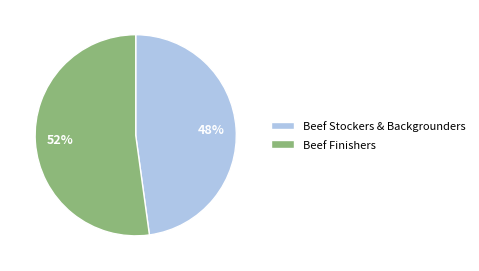

What is the largest slice in the pie chart?

Beef Finishers